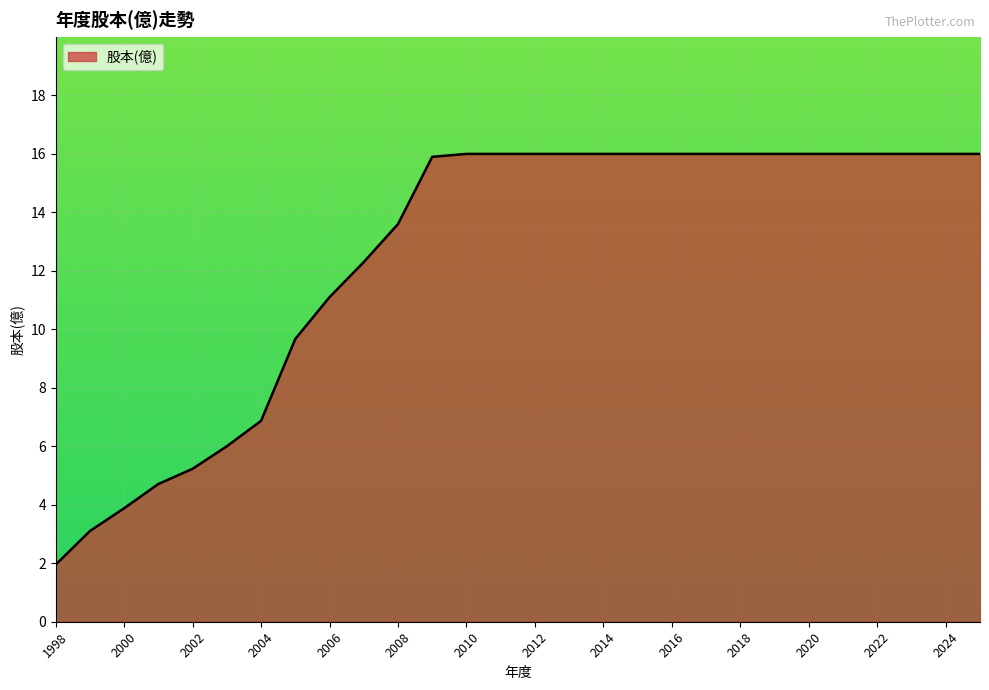

What is the maximum value shown in the chart?

16.0